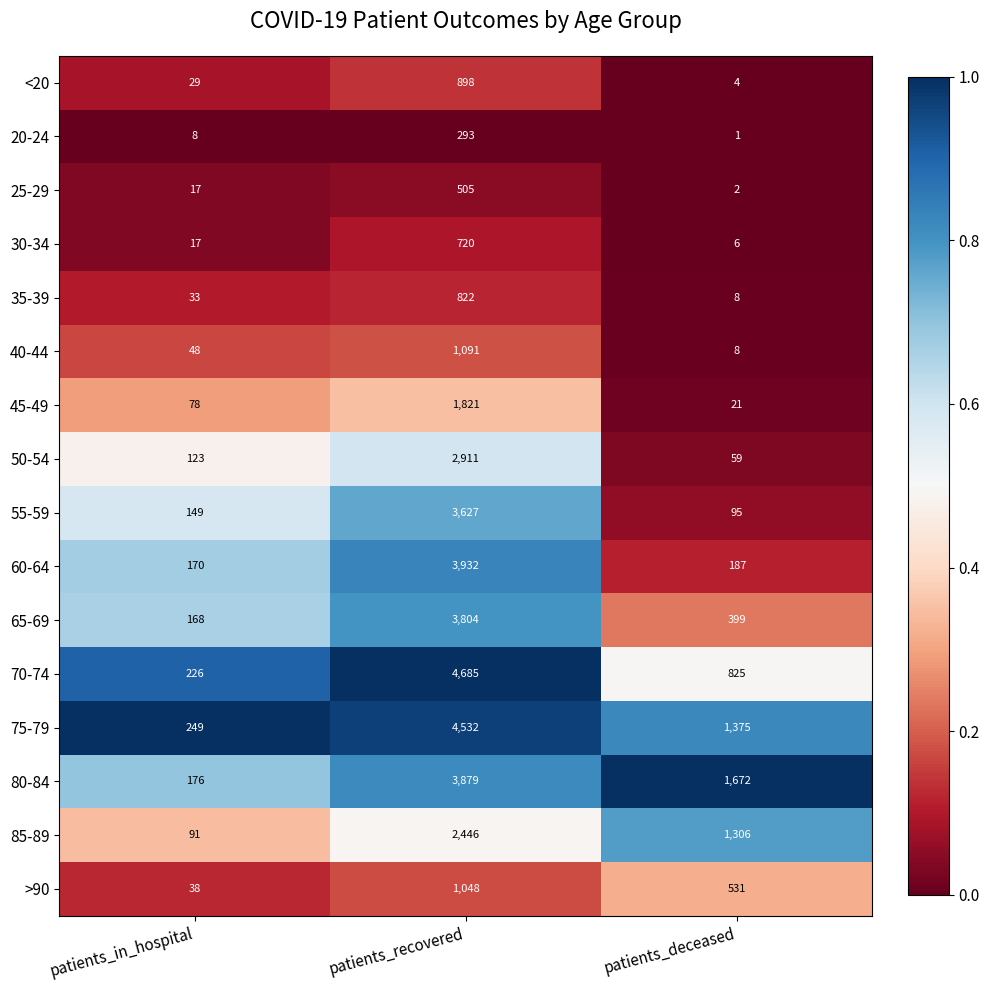

The value of 65-69 at patients_deceased is 639. True or false?

False